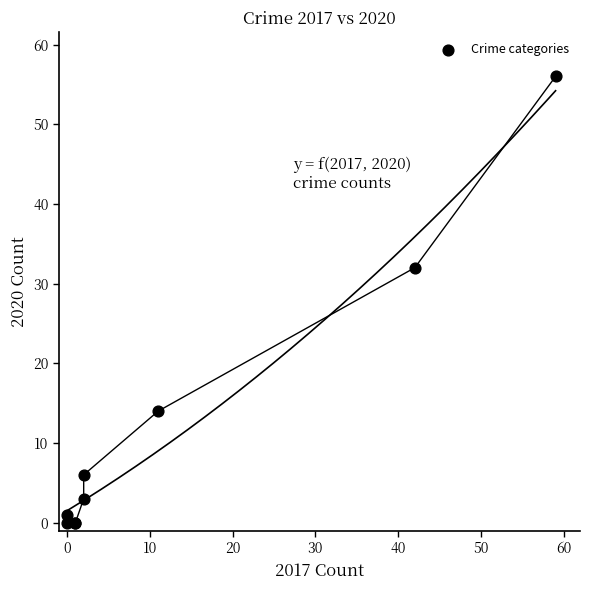

What Y value in the scatter plot is closest to 28?

32